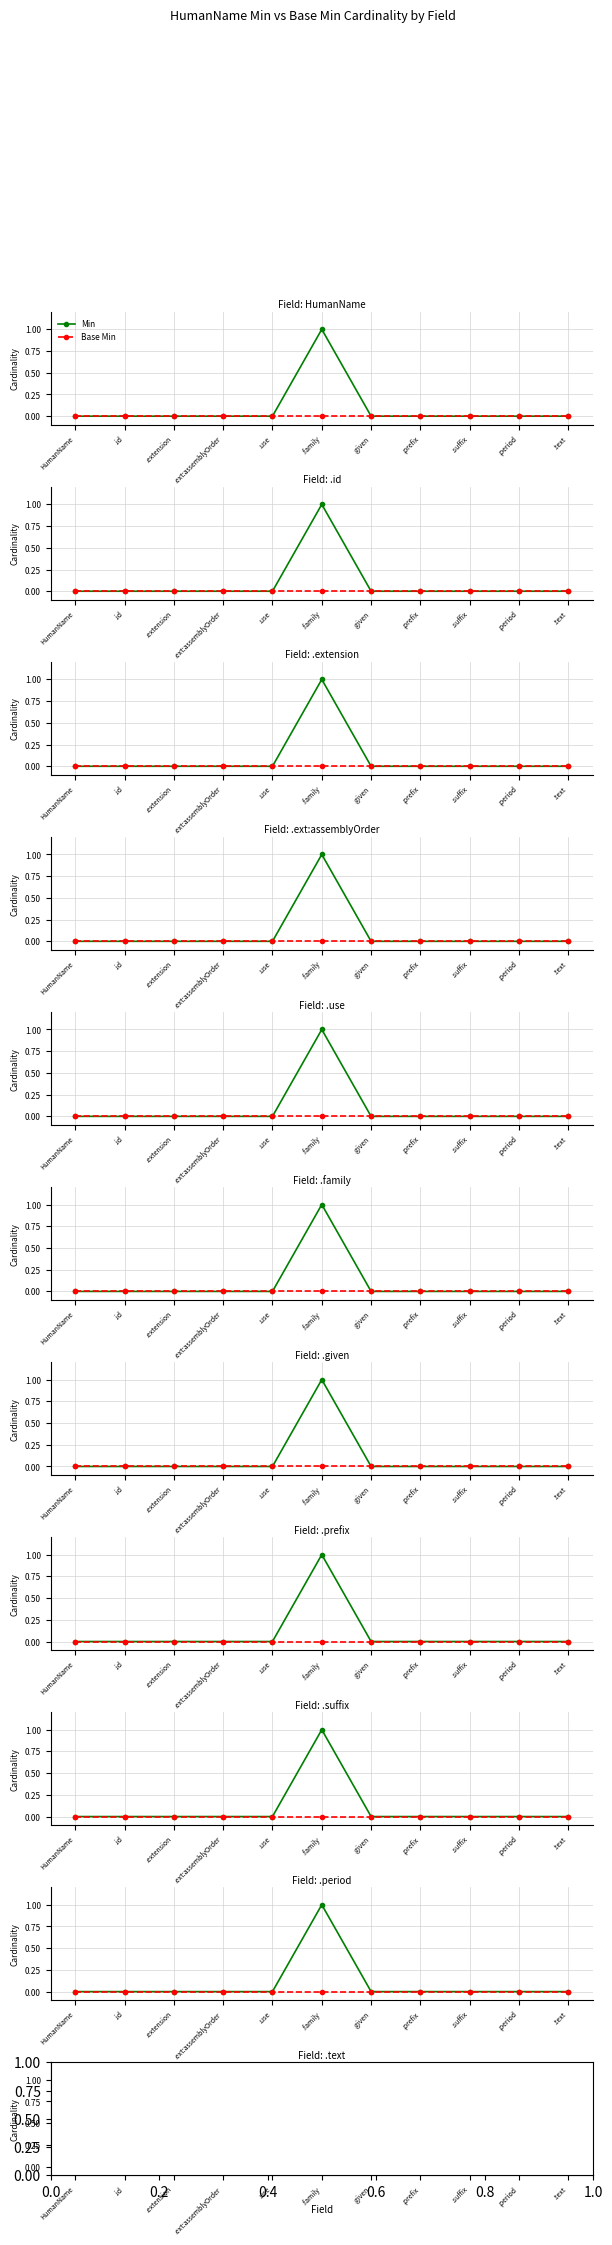

True or false: Min and Base Min intersect in this chart.

False